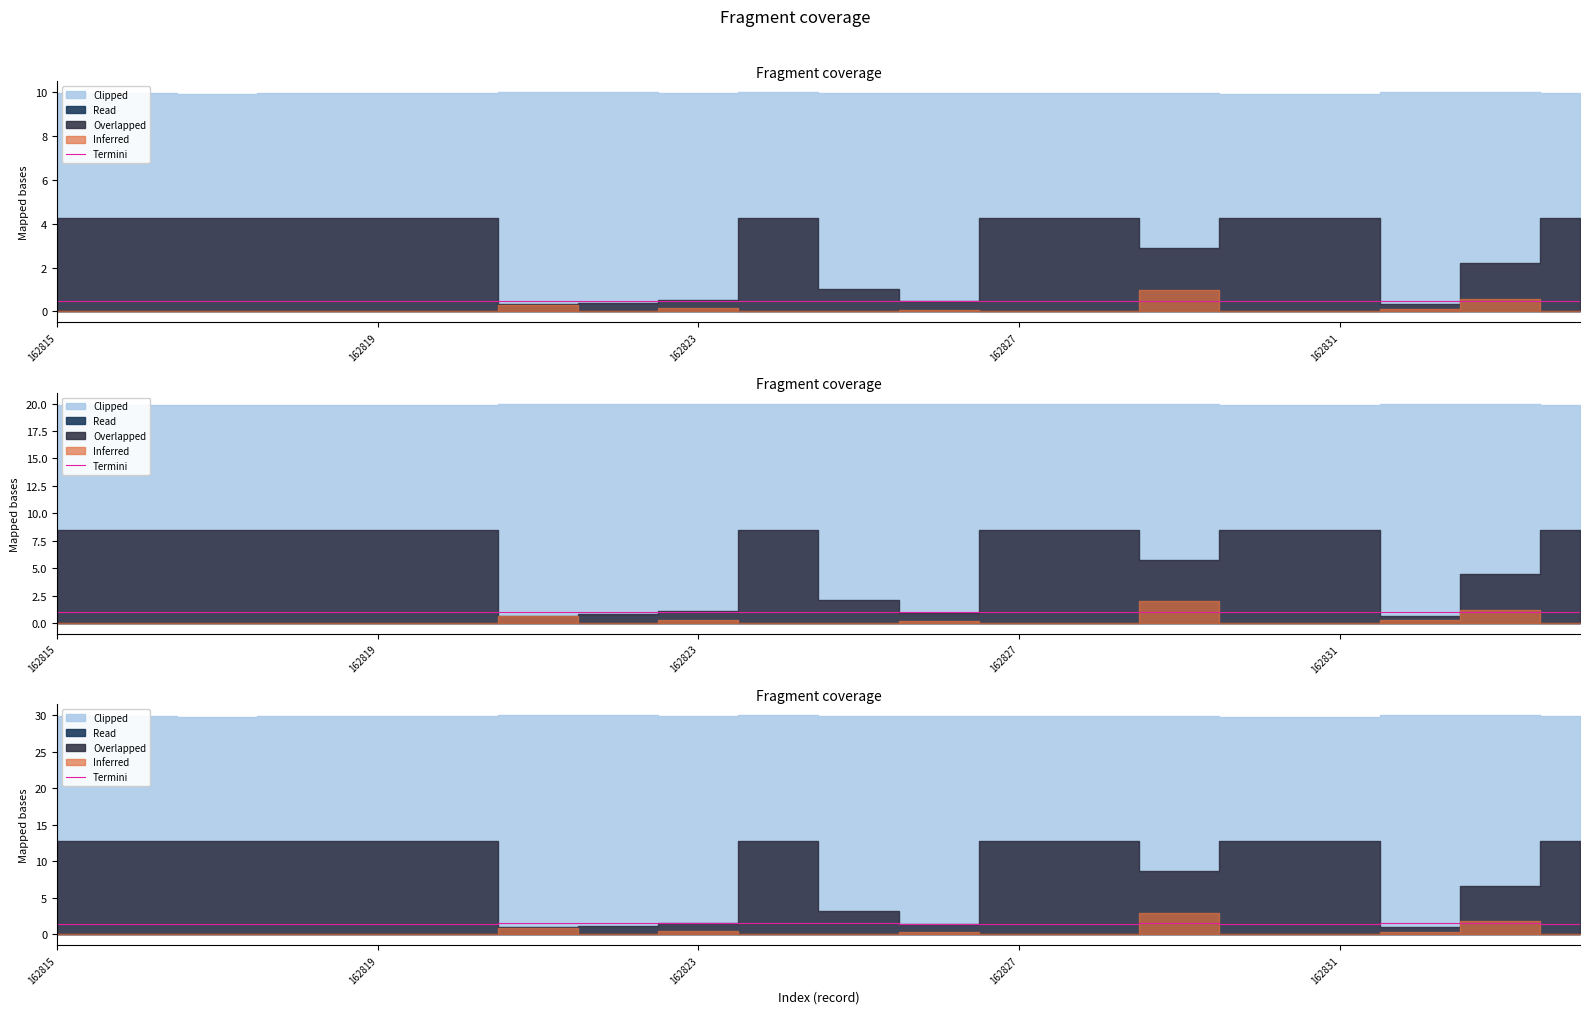

Between 7 and 6, which is larger?

7